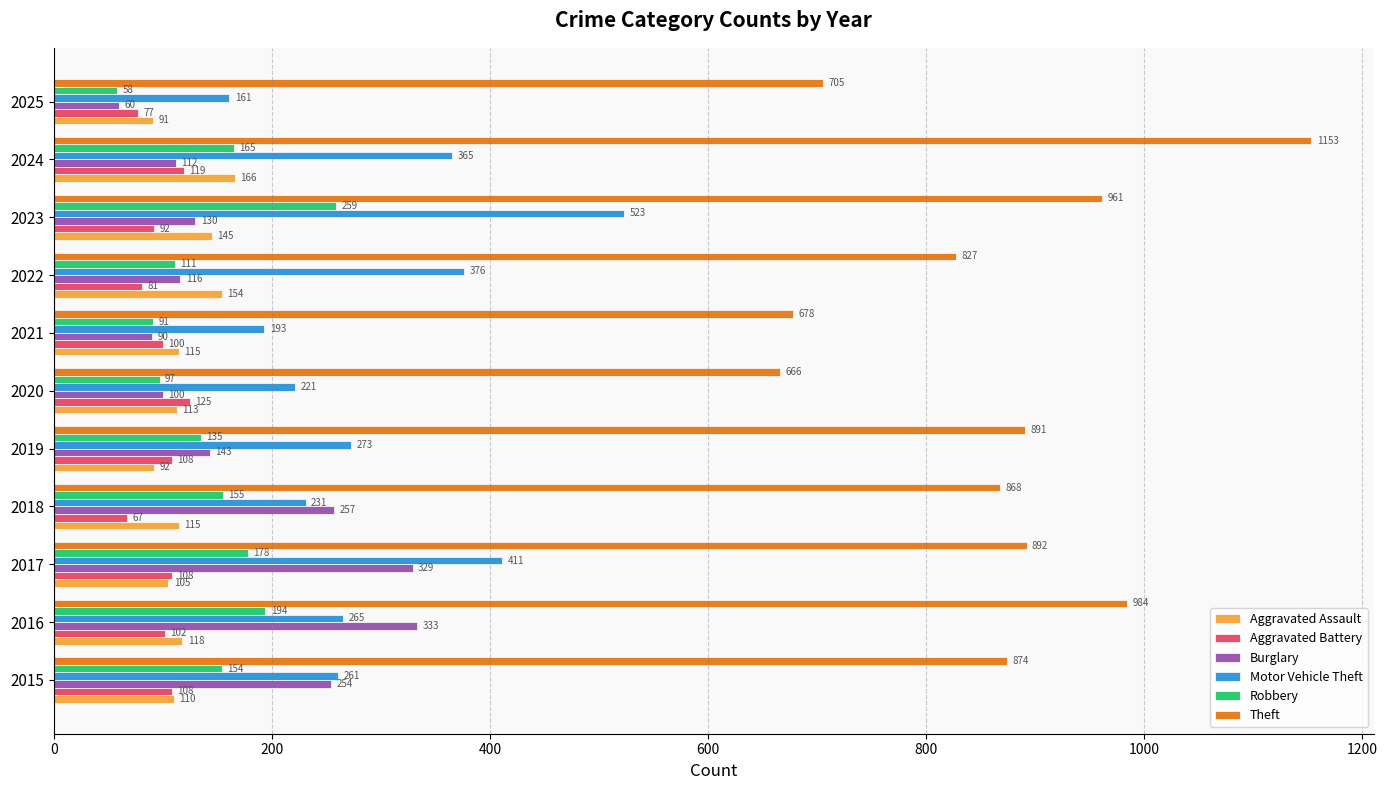

Which series has the largest range (max minus min)?

Theft